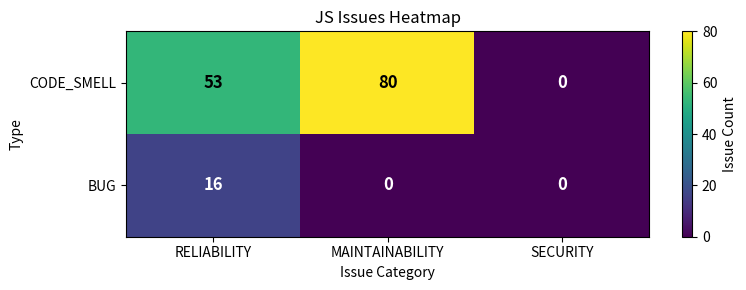

What is the difference between the highest and lowest values at RELIABILITY?

37